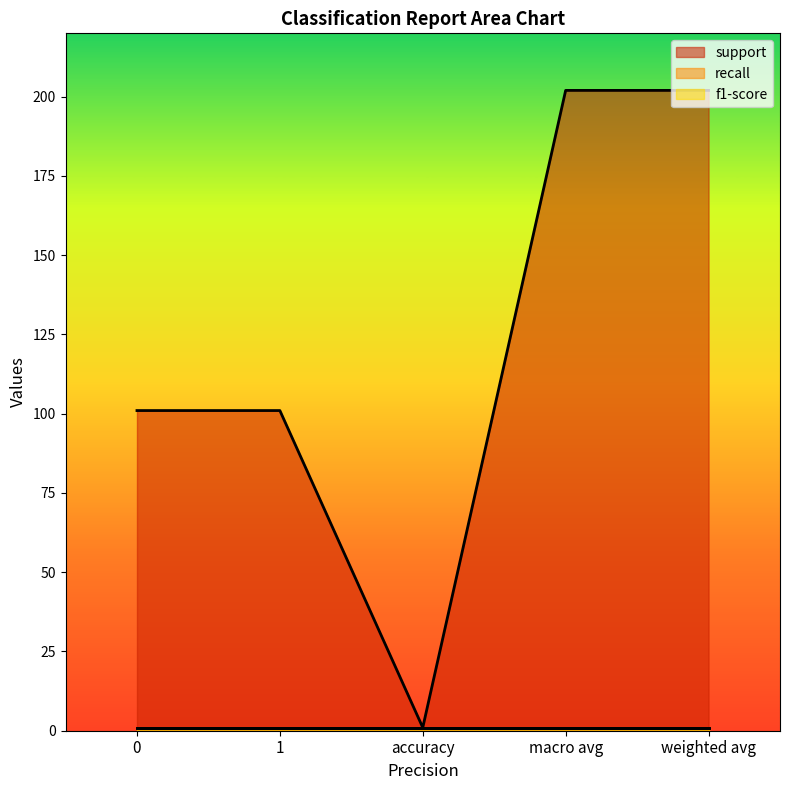

What is the label of the 1st point from the right?

weighted avg